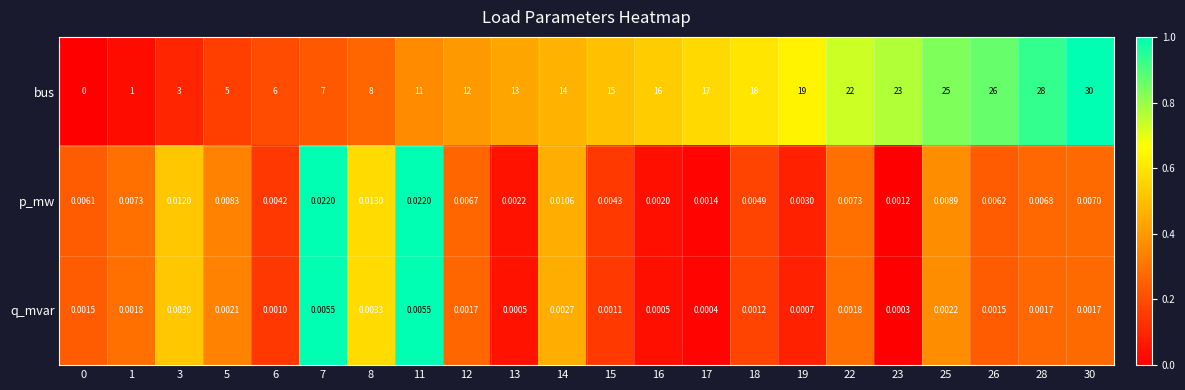

Rank the series at 3 from highest to lowest value.

bus, p_mw, q_mvar